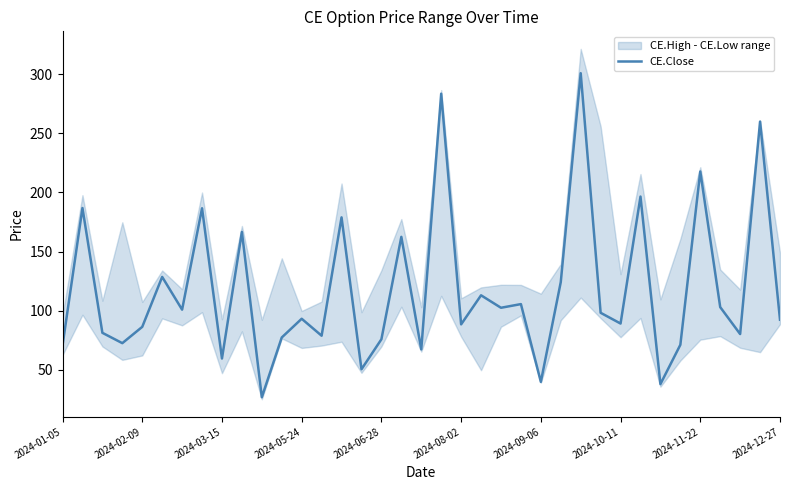

How many data points are less than 93?

18